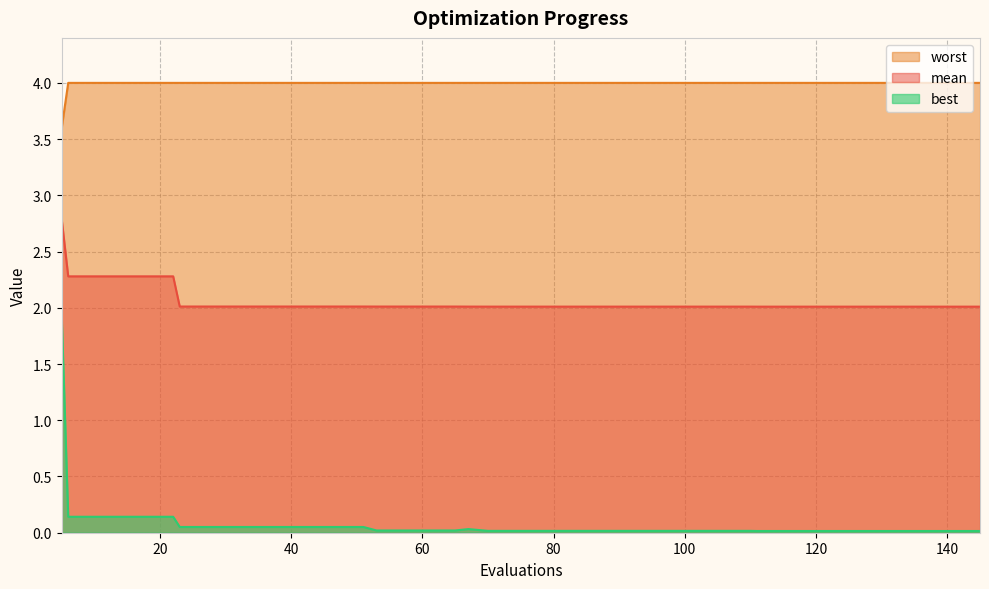

True or false: best and worst cross at least once.

False